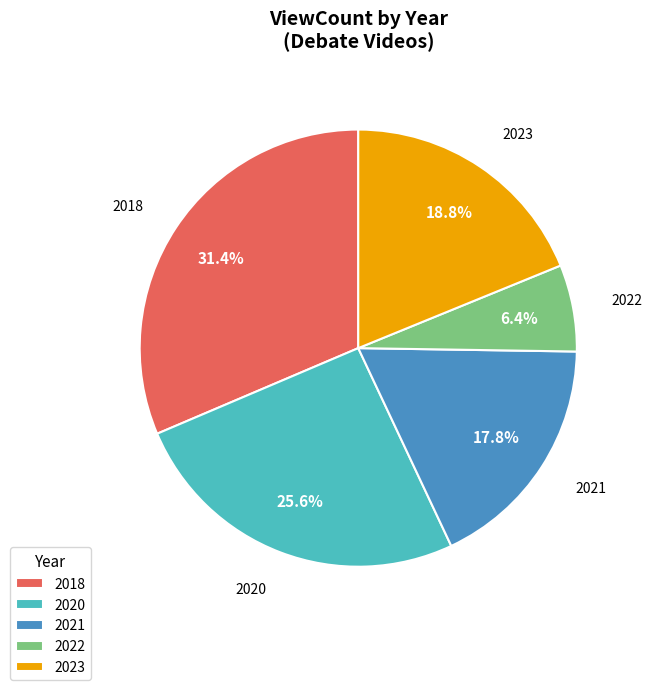

Does any single category account for the majority?

No